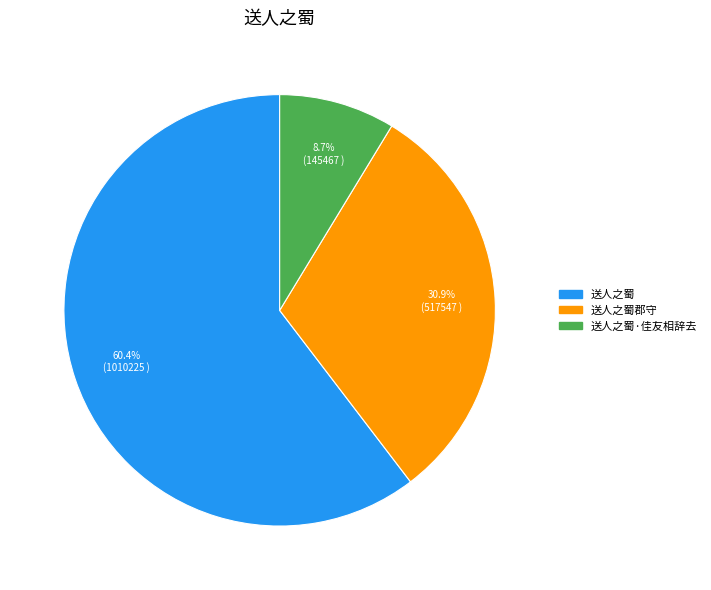

To the nearest percent, what portion does 送人之蜀郡守 represent?

31%